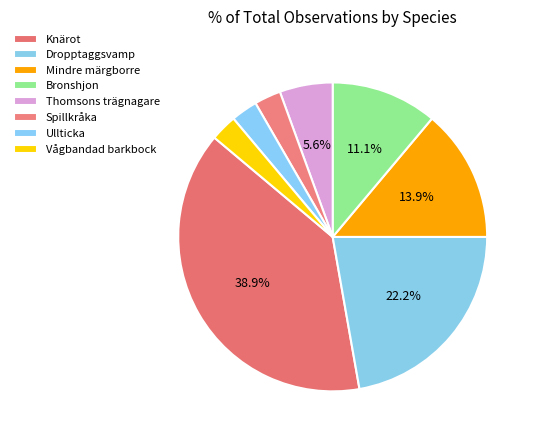

True or false: Ullticka accounts for 1% of the total.

False